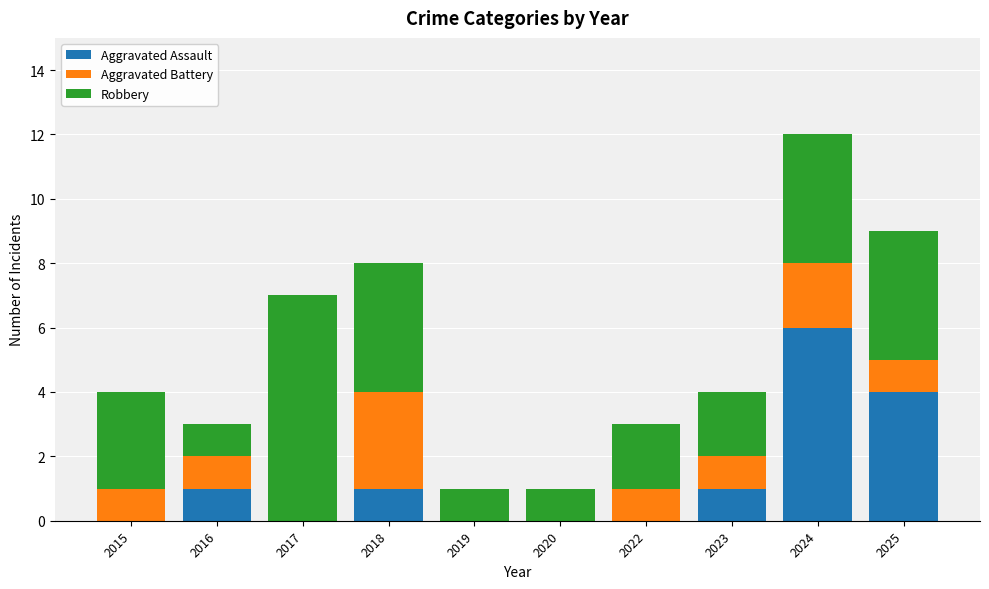

What is the total value across all series at 2017?

7